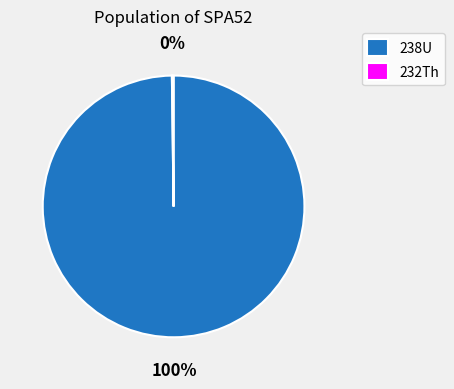

Does any single category account for the majority?

Yes